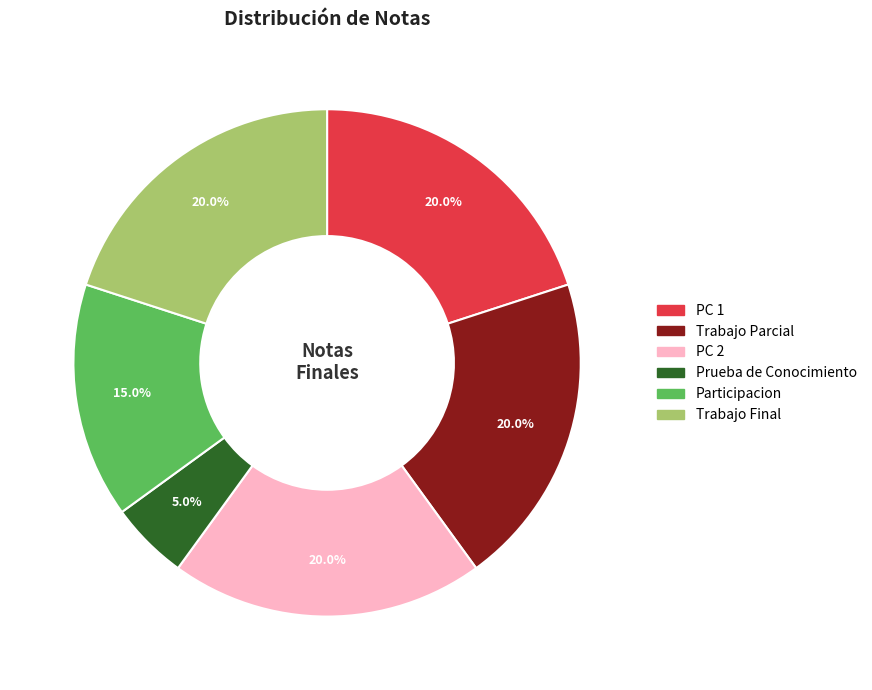

What portion of the pie excludes Prueba de Conocimiento?

95.0%